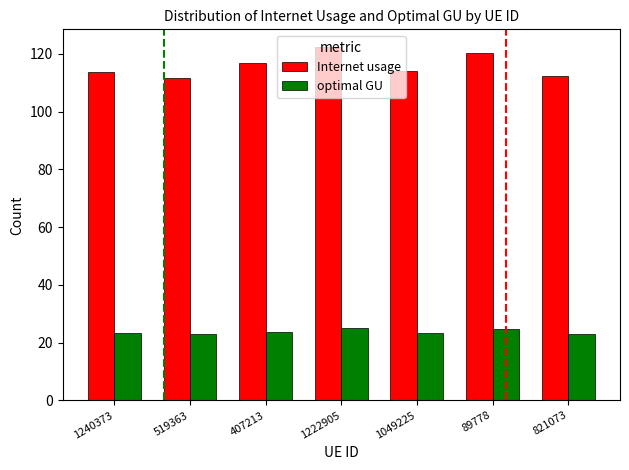

Is the value of optimal GU at 89778 greater than the value of Internet usage at 89778?

No